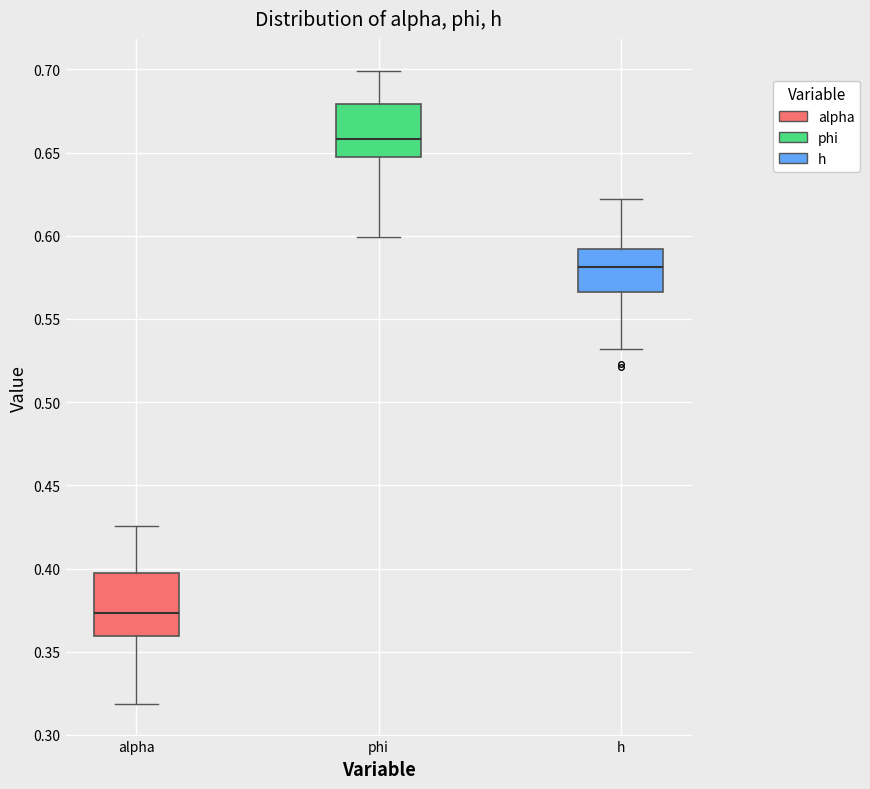

Which box's median line is the highest?

phi